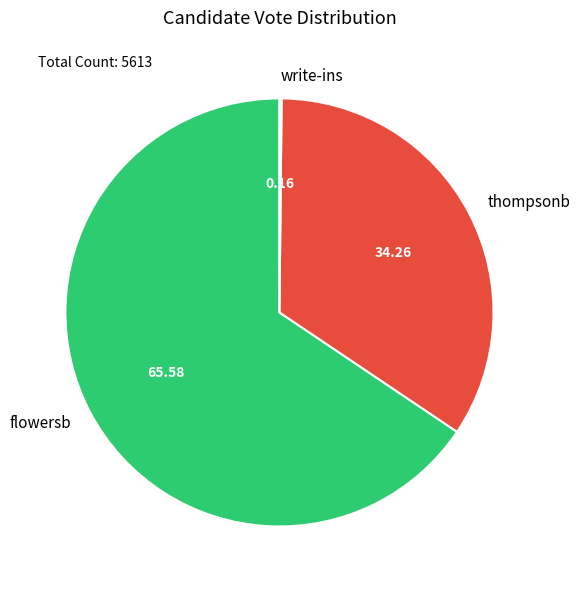

Do flowersb and thompsonb together represent more than half of the pie?

Yes